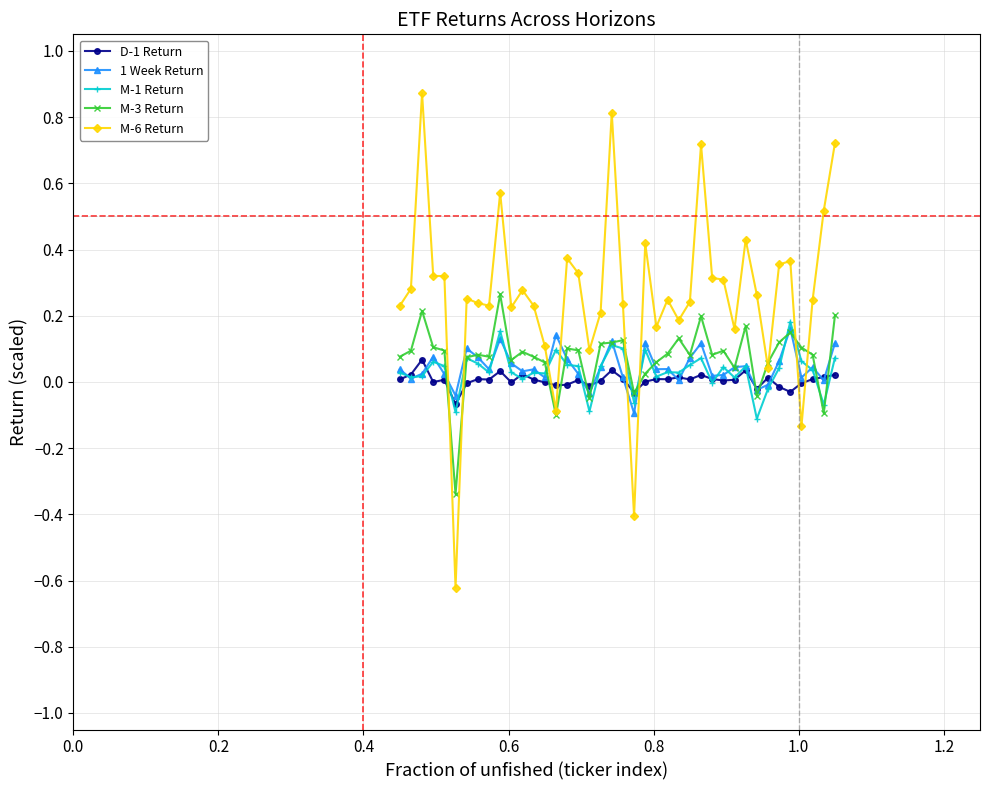

How many intersections are there between M-6 Return and 1 Week Return?

8